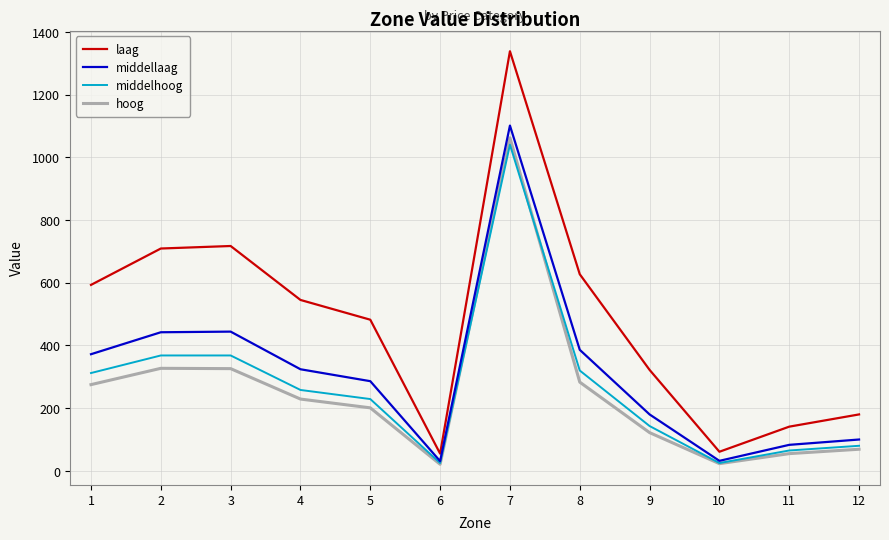

True or false: laag and hoog cross at least once.

False